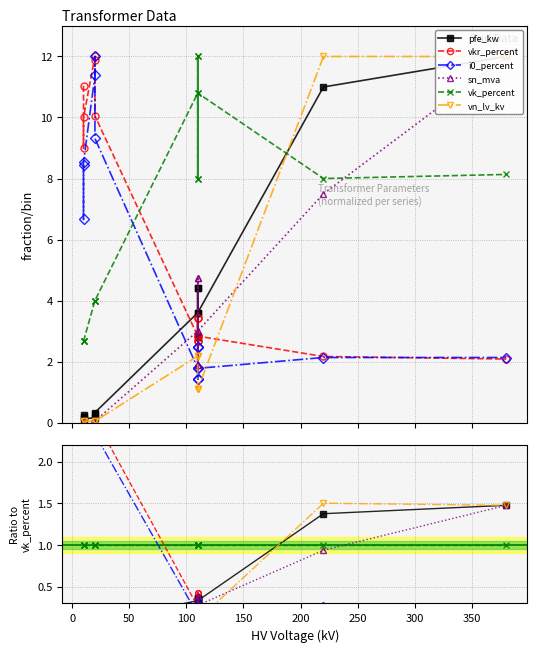

What is the value of the pfe_kw point at the 7th from the left?

0.3